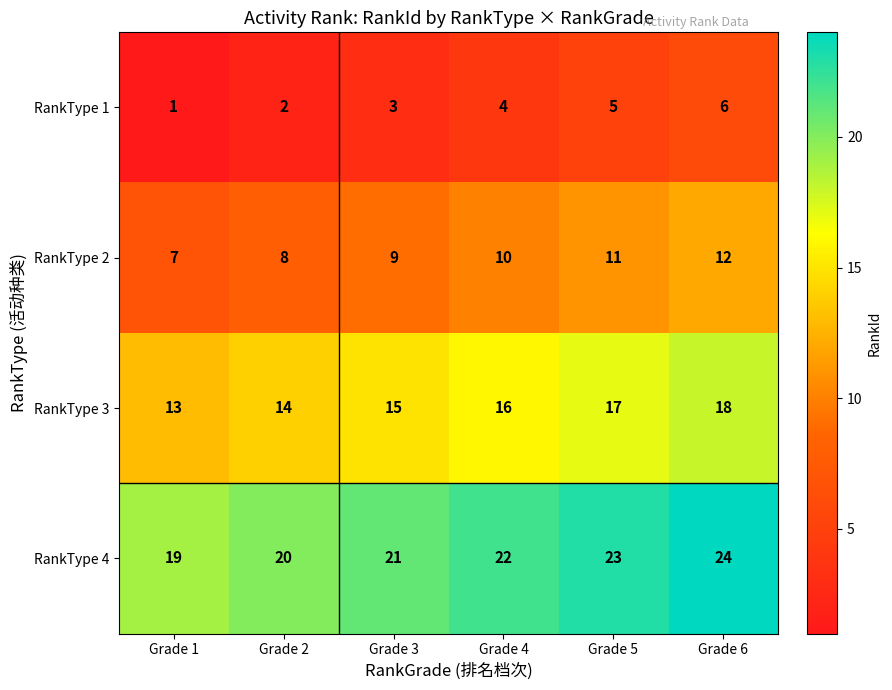

What is the difference between the second highest and second lowest values in the RankType 2 series?

3